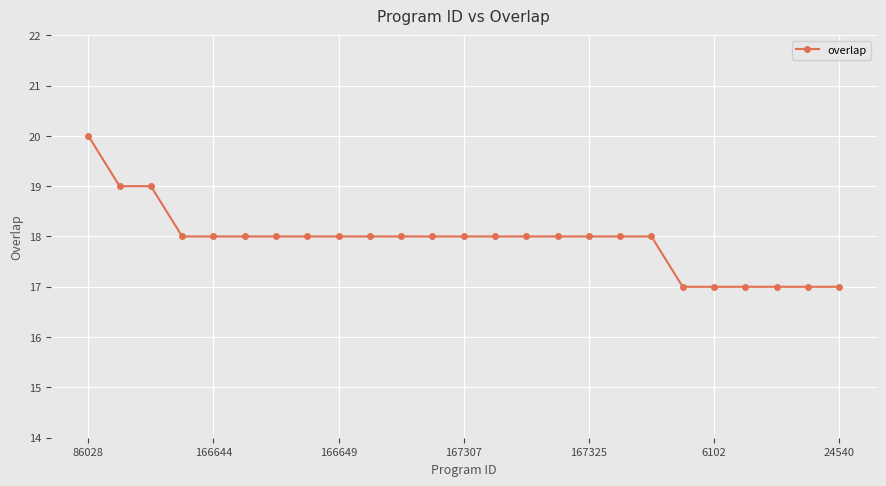

Reading left to right, extract all data points from this chart.

20	19	19	18	18	18	18	18	18	18	18	18	18	18	18	18	18	18	18	17	17	17	17	17	17